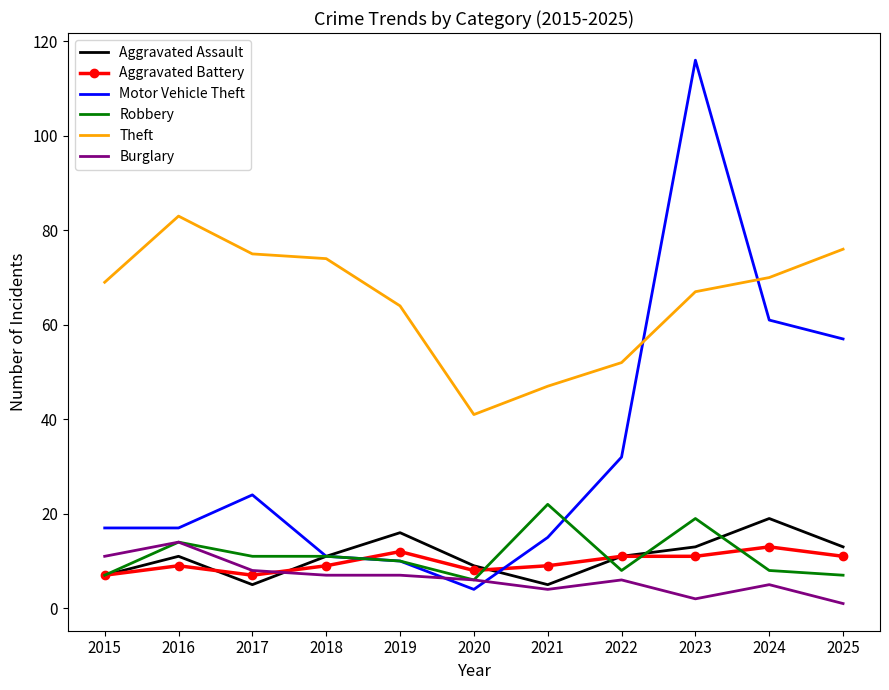

Is it true that Theft equals 67 at 2023?

True